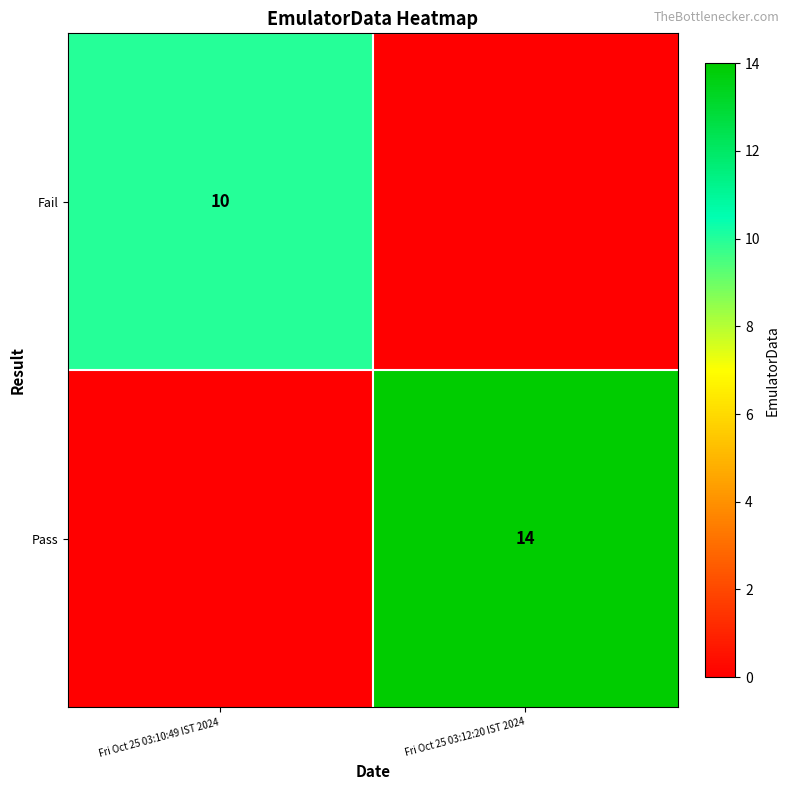

The value of Pass at Fri Oct 25 03:12:20 IST 2024 is 14. True or false?

True